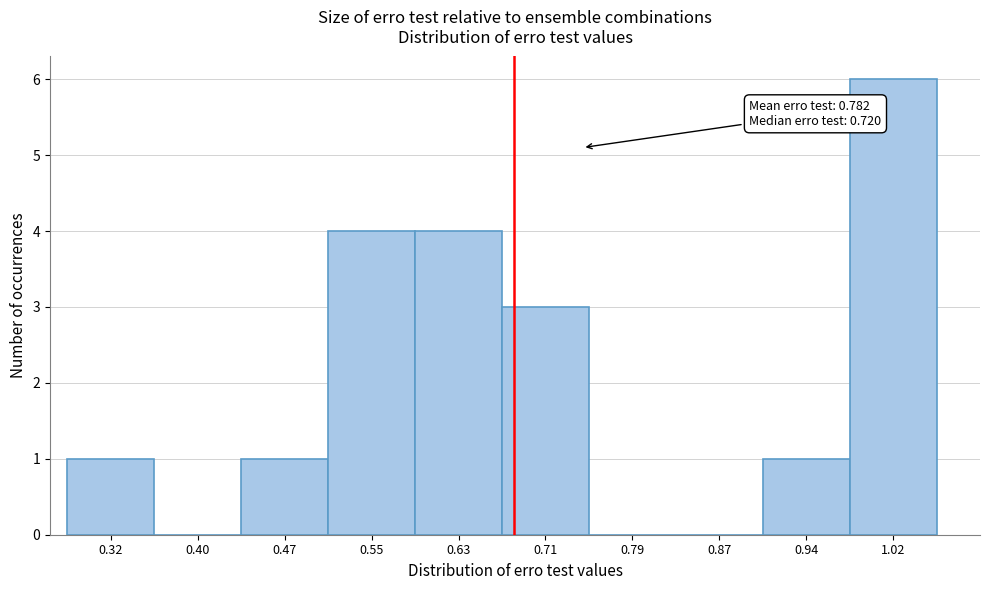

Reading right to left, transcribe all the data shown in this chart.

1.02=6	0.94=1	0.87=0	0.79=0	0.71=3	0.63=4	0.55=4	0.47=1	0.40=0	0.32=1